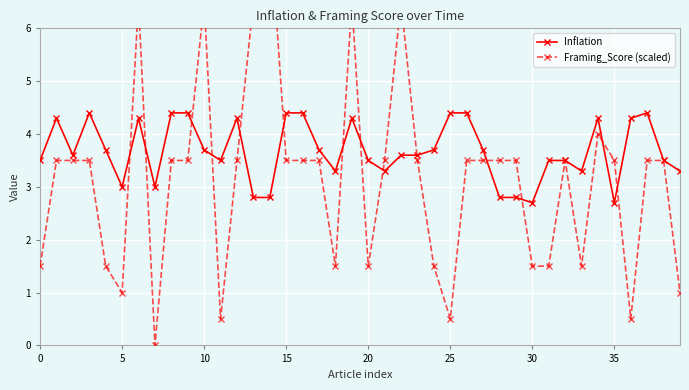

What is the total value across all series at 17?

7.2